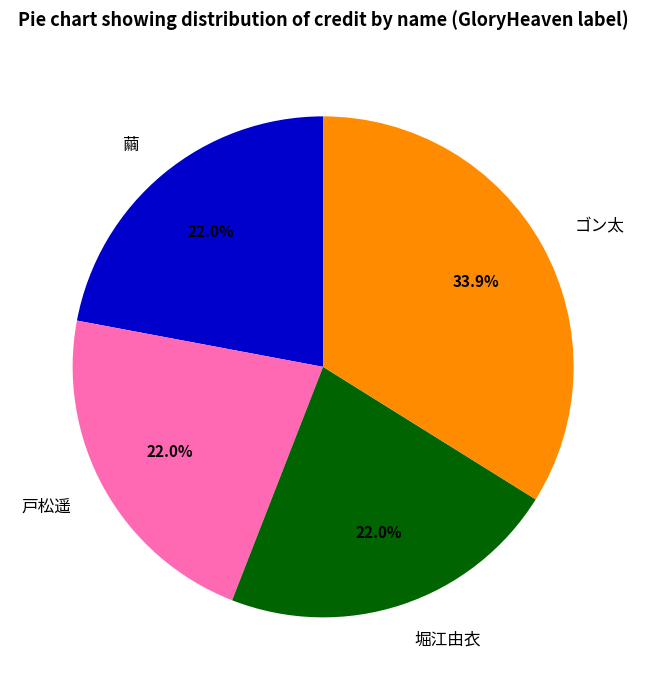

Which slice is the largest?

ゴン太